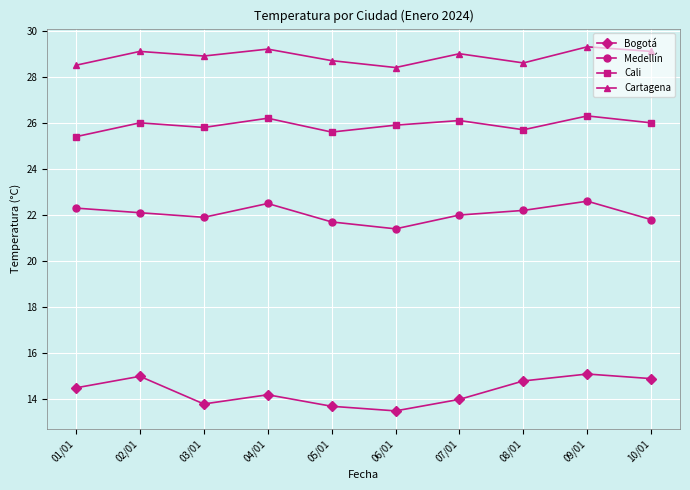

How many lines are shown in the chart?

4